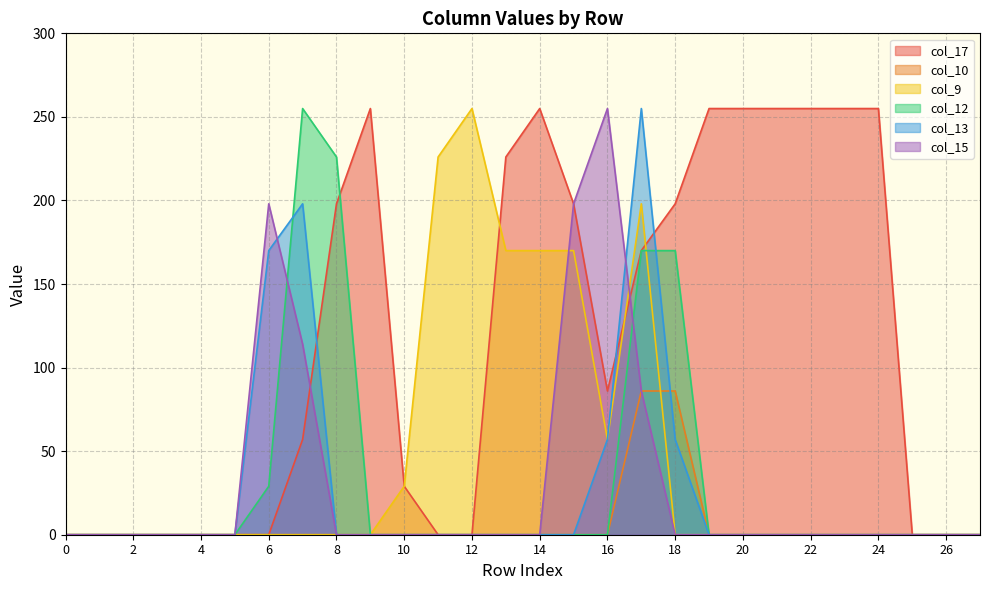

List the labels in order of col_17 value, largest first.

9, 14, 19, 20, 21, 22, 23, 24, 13, 8, 15, 18, 17, 16, 7, 10, 0, 1, 2, 3, 4, 5, 6, 11, 12, 25, 26, 27